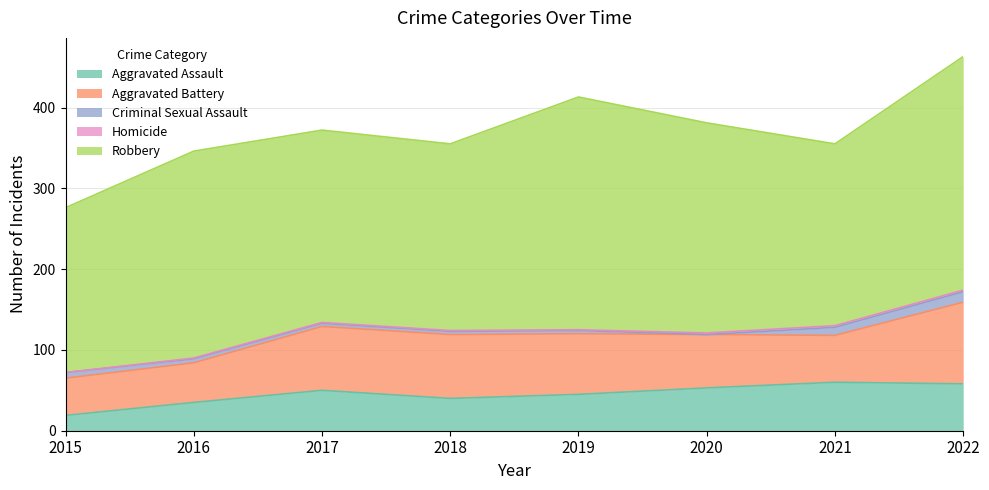

Where is Aggravated Assault nearest to the value 39?

2018